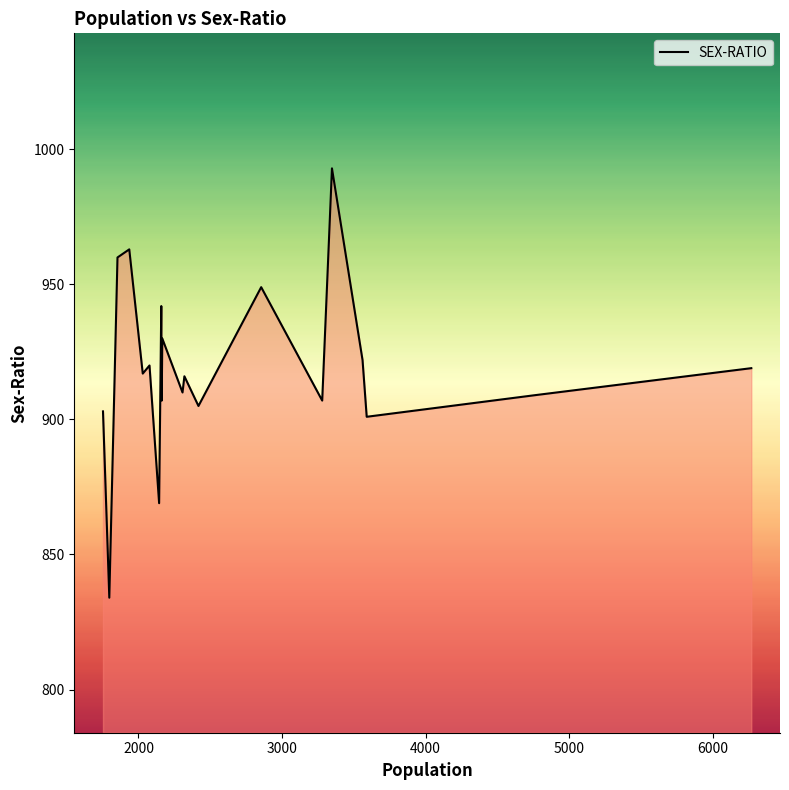

What is the smallest value displayed?

834